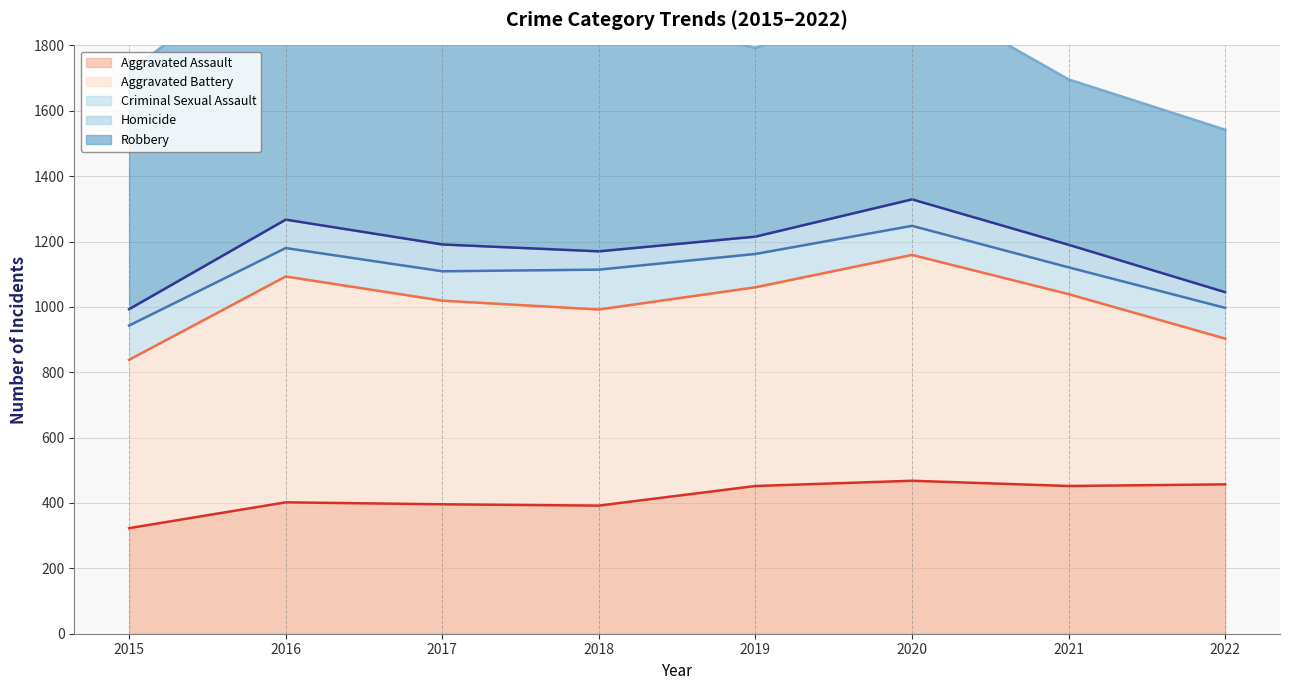

What is the value of the Robbery (line) point at the 3rd from the left?

1971